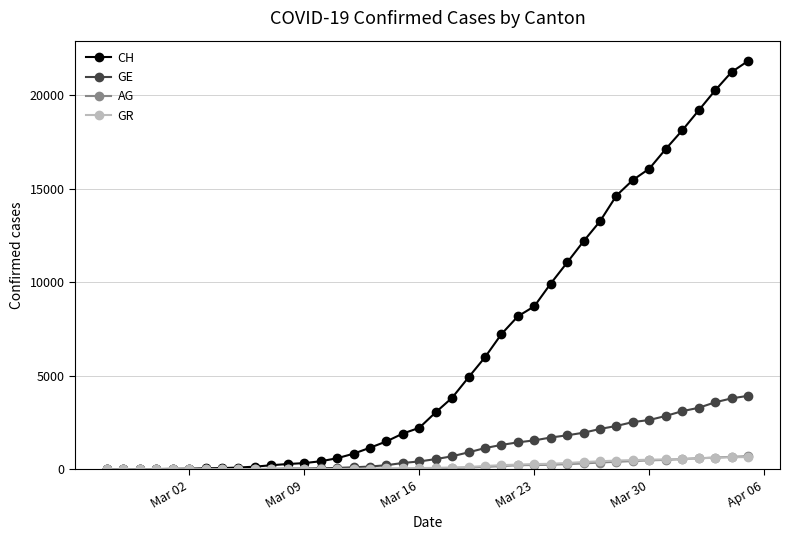

What is the greatest value displayed?

21806